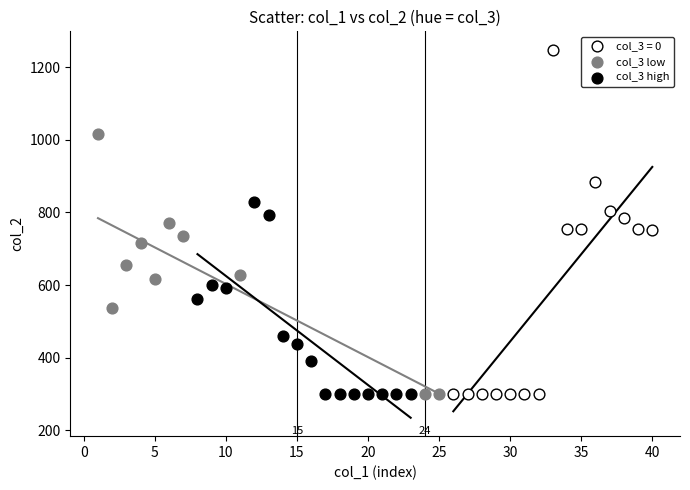

Which series contains the highest Y value?

col_3 = 0